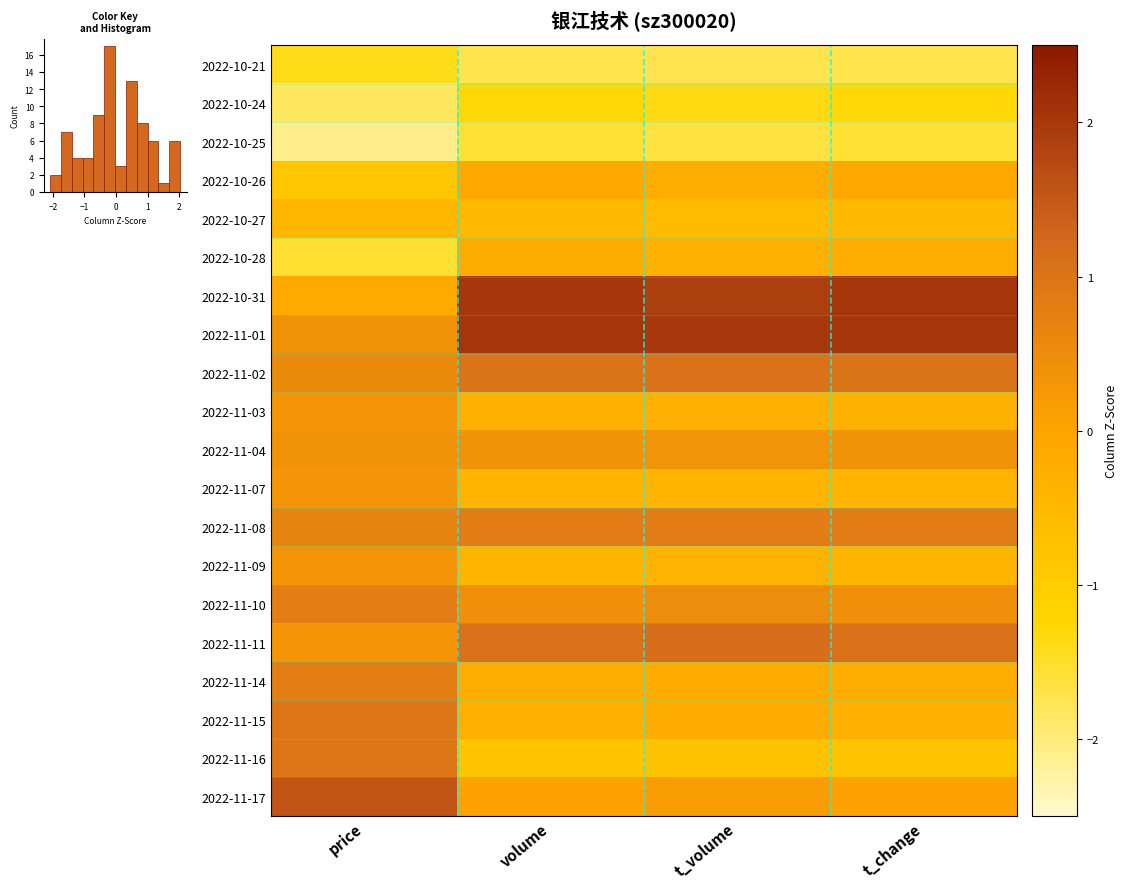

At which category does the chart reach its peak across all series?

volume